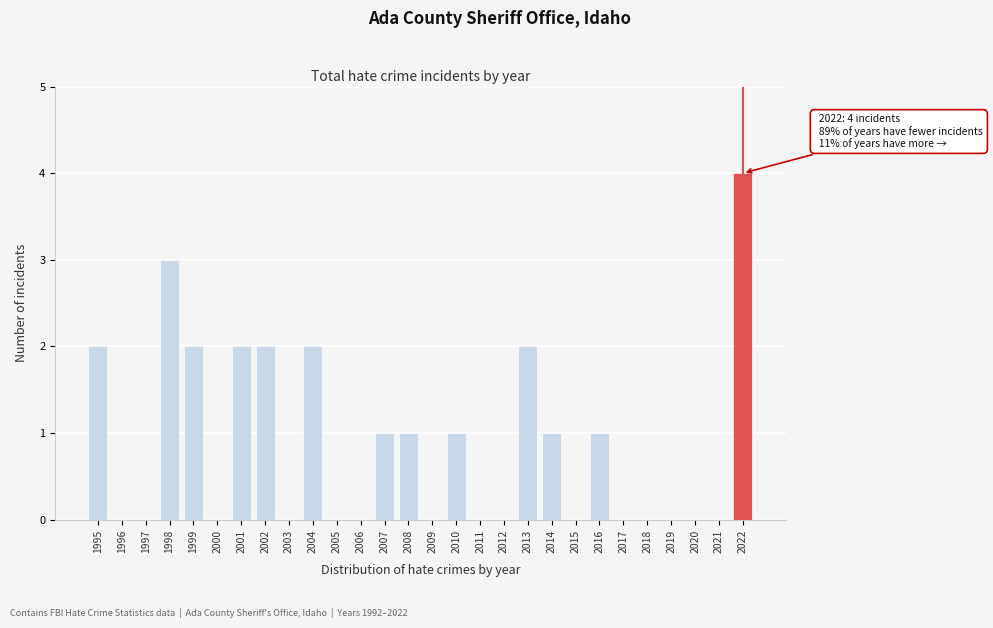

Reading left to right, extract all data points from this chart.

1995=2	1996=0	1997=0	1998=3	1999=2	2000=0	2001=2	2002=2	2003=0	2004=2	2005=0	2006=0	2007=1	2008=1	2009=0	2010=1	2011=0	2012=0	2013=2	2014=1	2015=0	2016=1	2017=0	2018=0	2019=0	2020=0	2021=0	2022=4